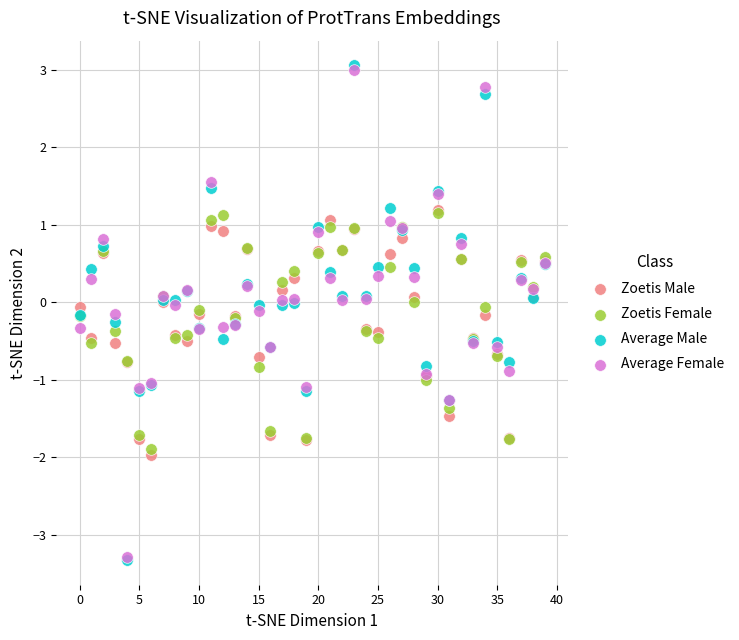

What are all the series names shown in the legend?

Zoetis Male, Zoetis Female, Average Male, Average Female